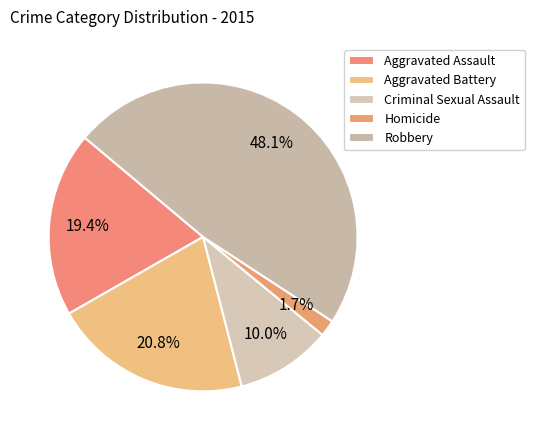

To the nearest percent, what percentage of the pie is Aggravated Assault?

19%